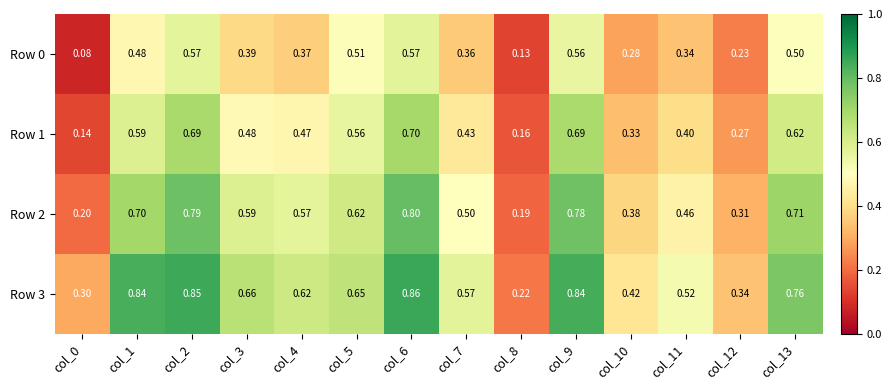

Is the value of Row 0 at col_1 greater than the value of Row 3 at col_6?

No